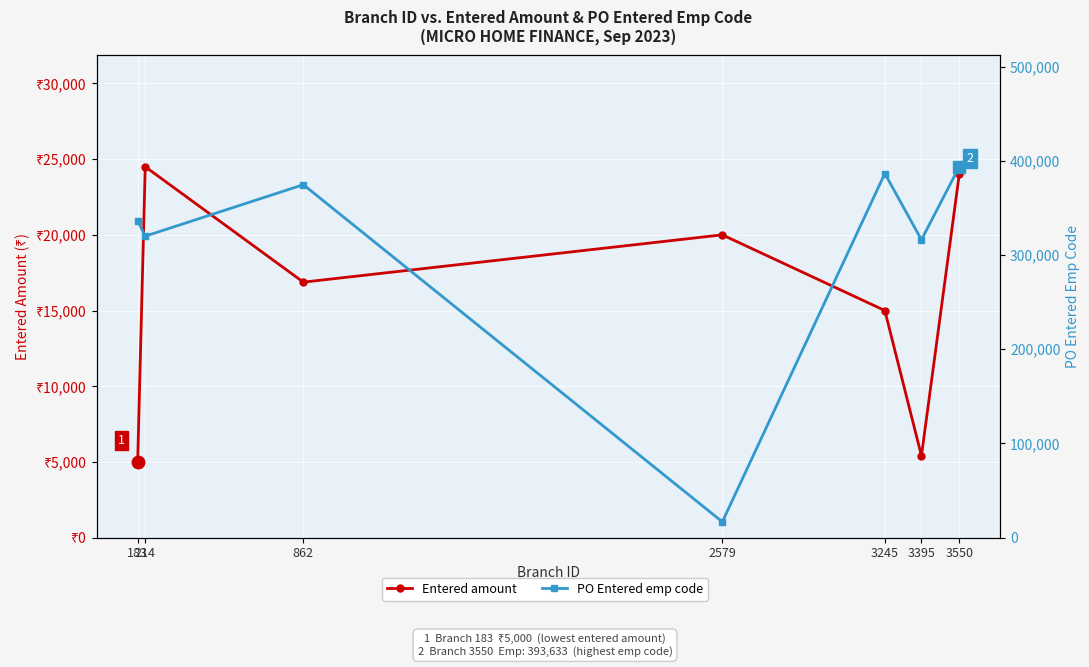

Which has a higher value, 3550 or 862?

3550